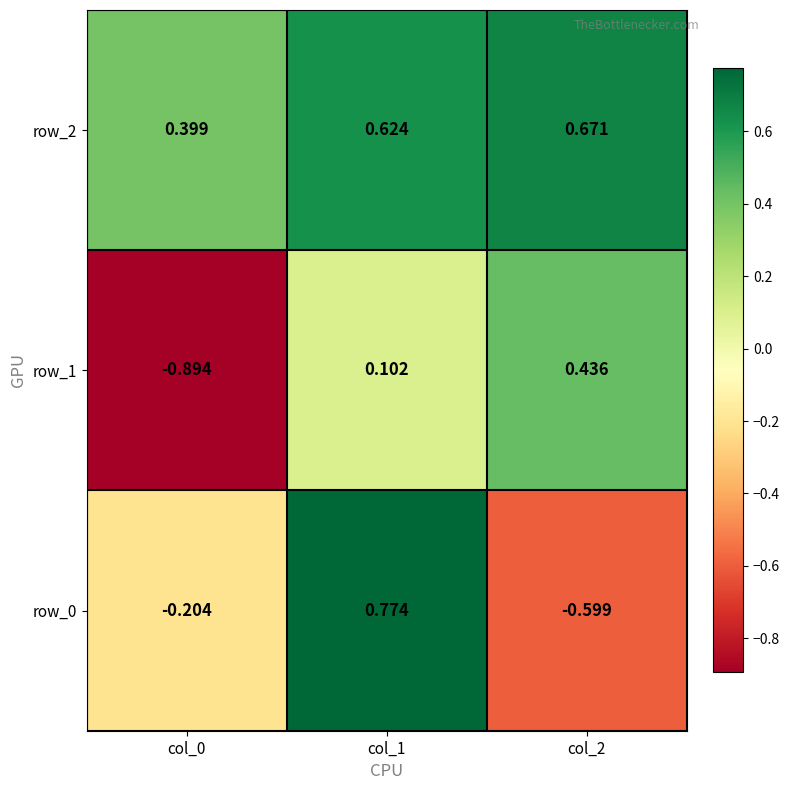

Rank the series at col_0 from lowest to highest value.

row_1, row_0, row_2